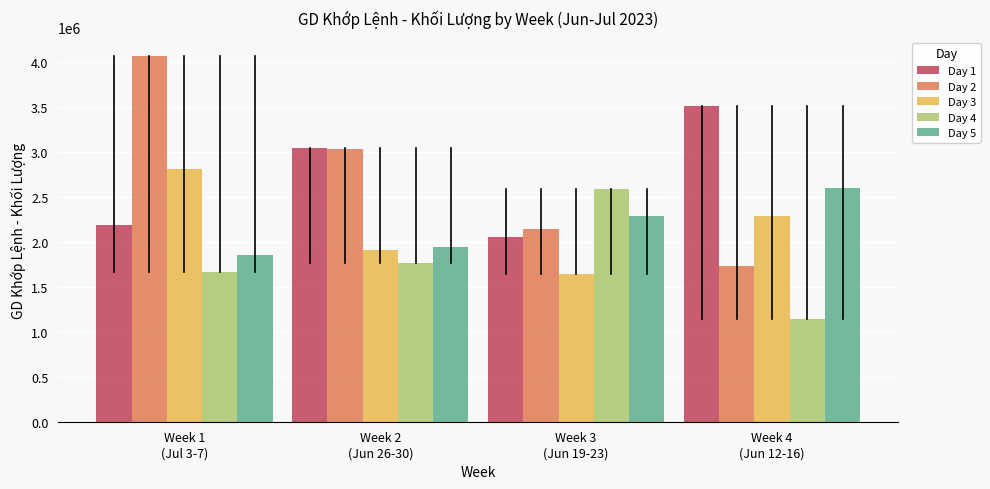

Reading right to left, extract all data points from this chart.

Day 1: 3510800	2048700	3043000	2186200
Day 2: 1730300	2142600	3030800	4066200
Day 3: 2281900	1644700	1909900	2811300
Day 4: 1137000	2589900	1765100	1666900
Day 5: 2593000	2289700	1944200	1849600